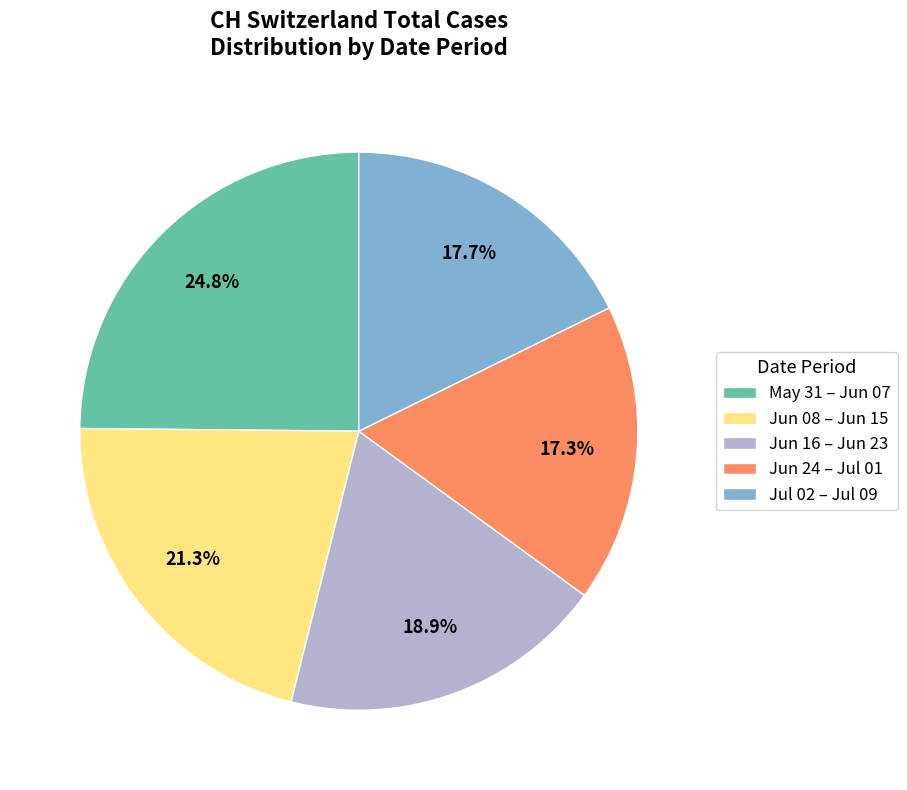

What is the ratio of the value at Jun 24 – Jul 01 to the value at May 31 – Jun 07?

0.7